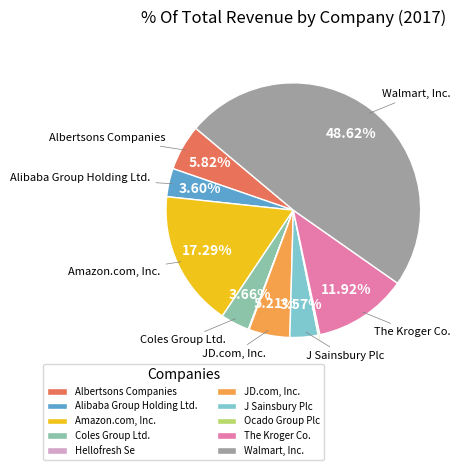

Which category has the biggest portion of the pie?

Walmart, Inc.